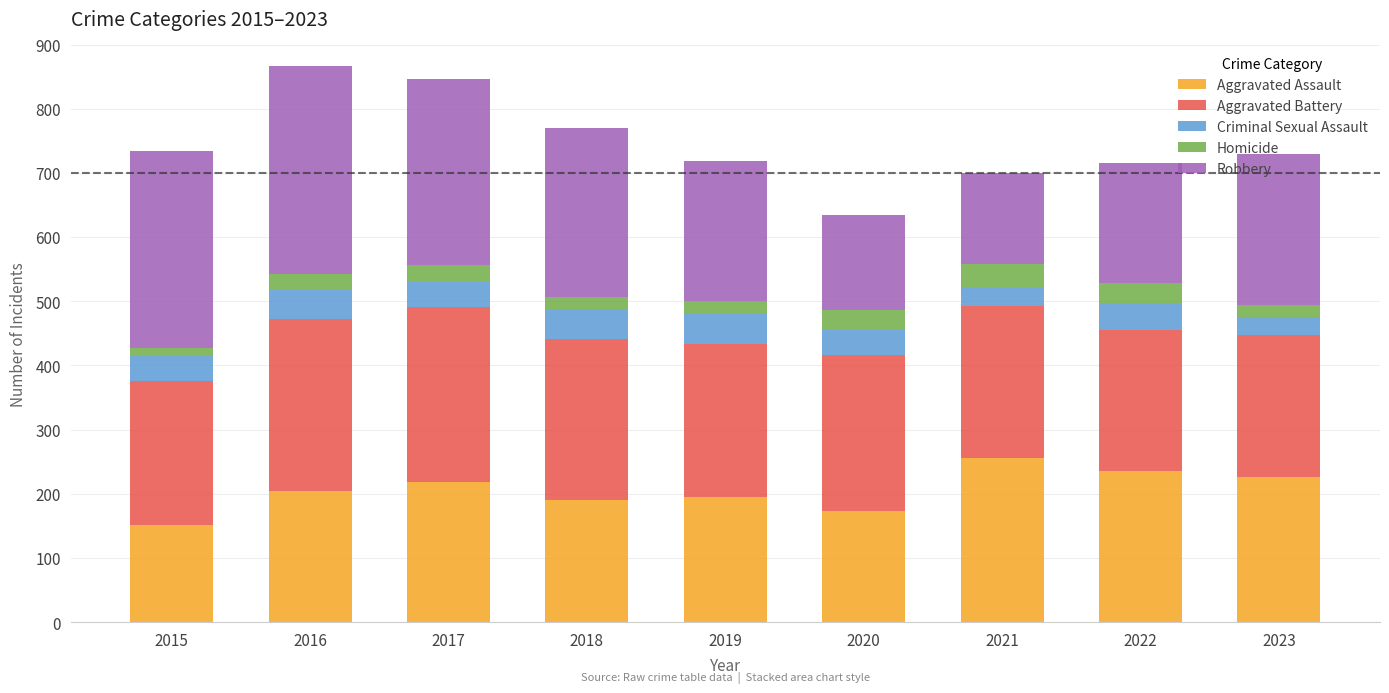

How many bars are there in total?

9